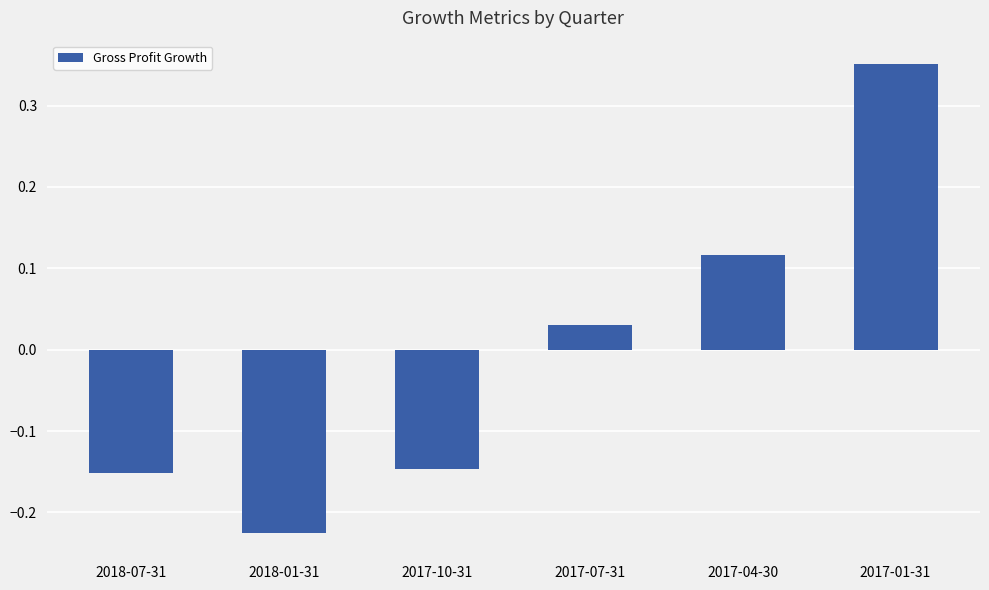

True or false: the data shows -0.3 at 2018-07-31.

False